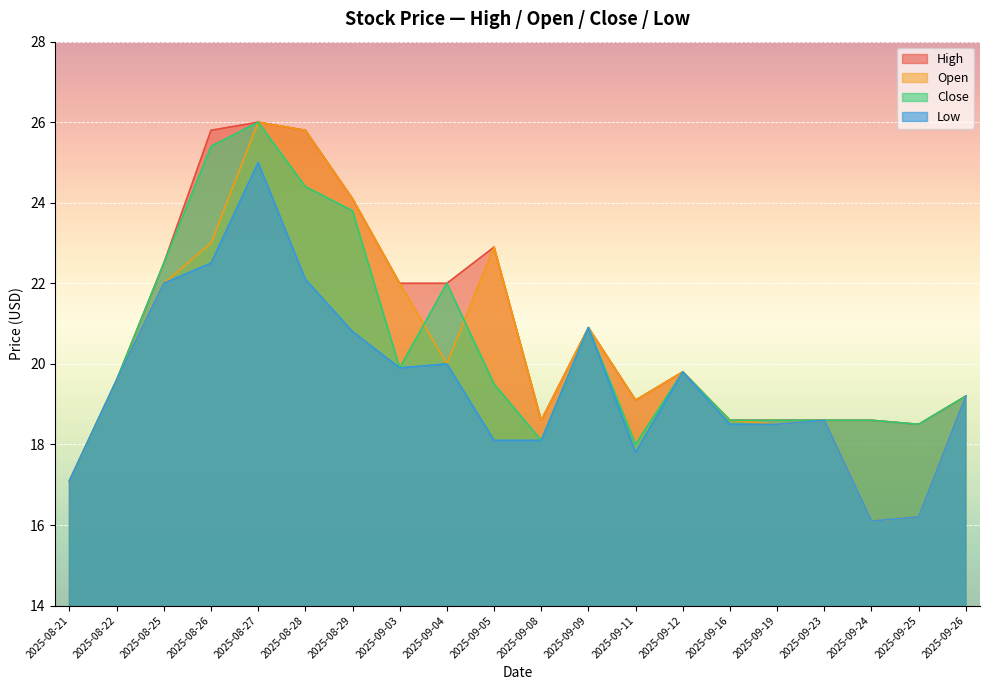

Between 2025-09-04 and 2025-08-22, which is larger?

2025-09-04